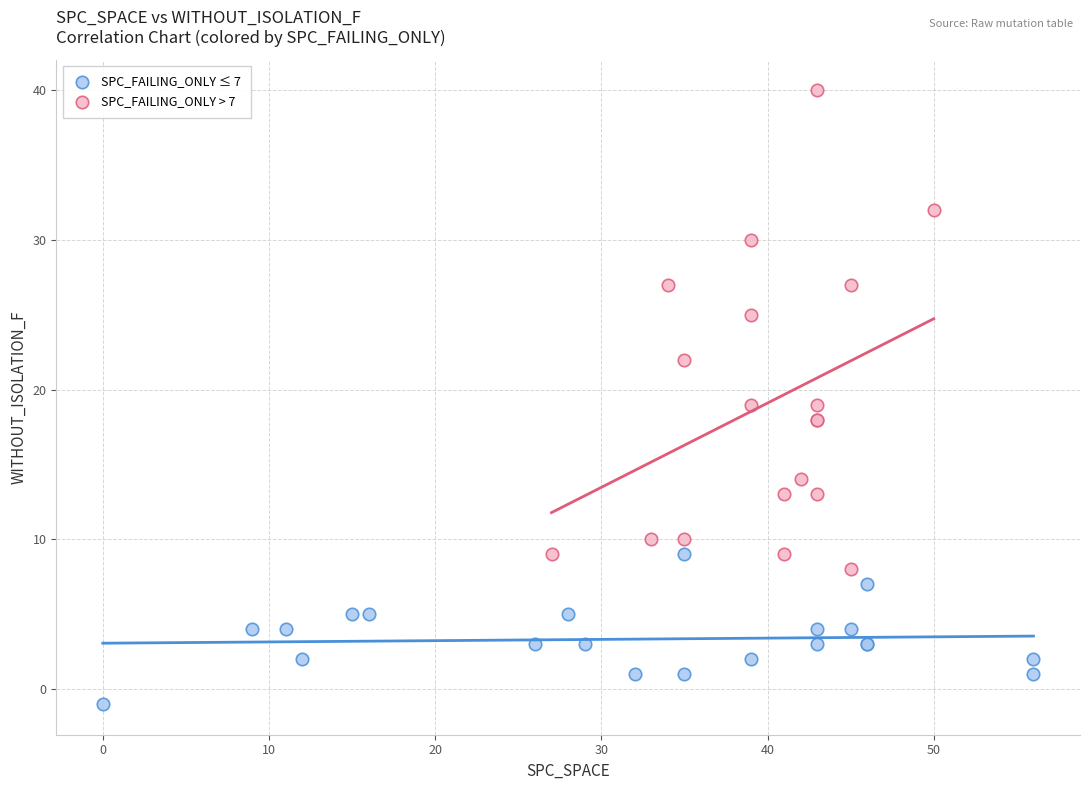

Which series has the widest spread of Y values?

SPC_FAILING_ONLY > 7